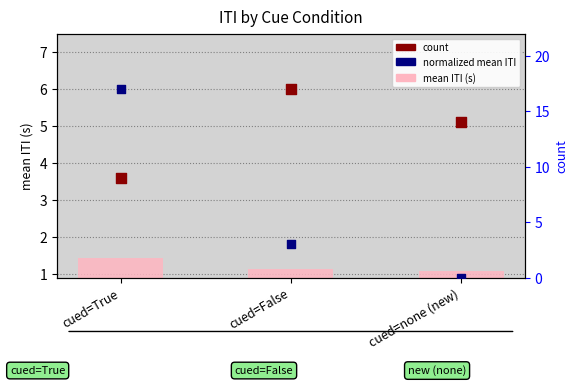

Which series contains the highest Y value?

count